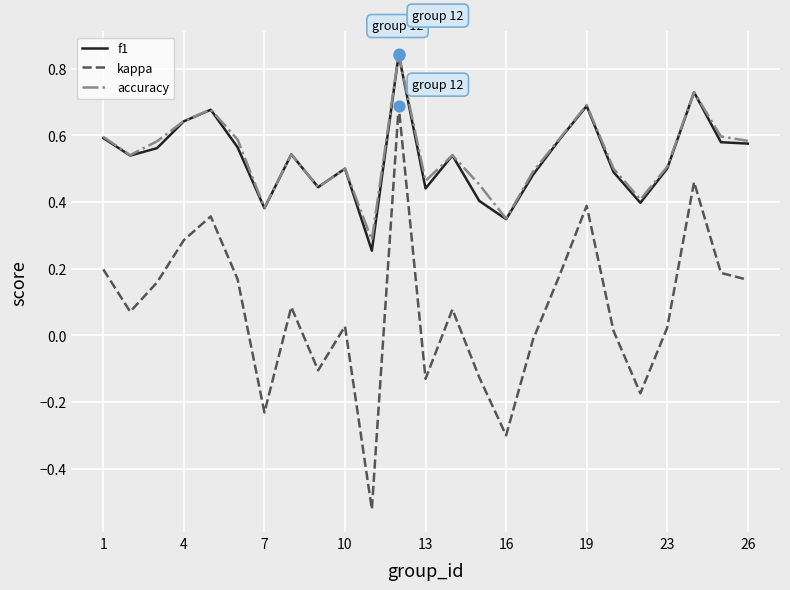

Which series has the widest spread of values?

kappa